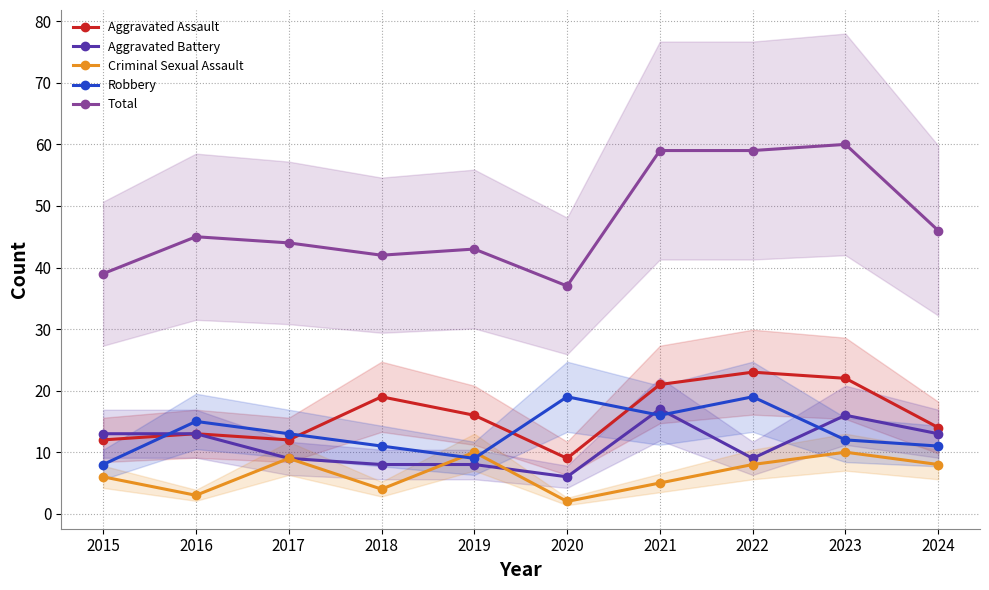

Reading left to right, transcribe all the data shown in this chart.

Aggravated Assault: 2015=12	2016=13	2017=12	2018=19	2019=16	2020=9	2021=21	2022=23	2023=22	2024=14
Aggravated Battery: 2015=13	2016=13	2017=9	2018=8	2019=8	2020=6	2021=17	2022=9	2023=16	2024=13
Criminal Sexual Assault: 2015=6	2016=3	2017=9	2018=4	2019=10	2020=2	2021=5	2022=8	2023=10	2024=8
Robbery: 2015=8	2016=15	2017=13	2018=11	2019=9	2020=19	2021=16	2022=19	2023=12	2024=11
Total: 2015=39	2016=45	2017=44	2018=42	2019=43	2020=37	2021=59	2022=59	2023=60	2024=46